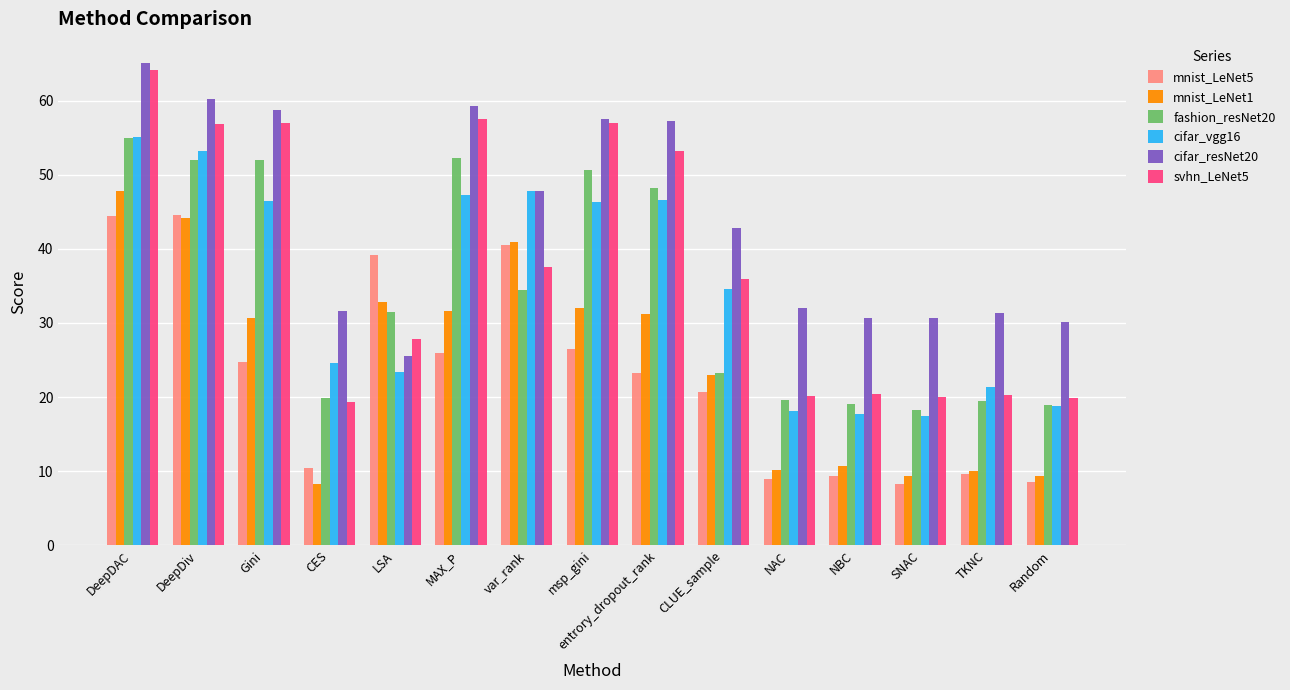

How many bars are there in each group?

6